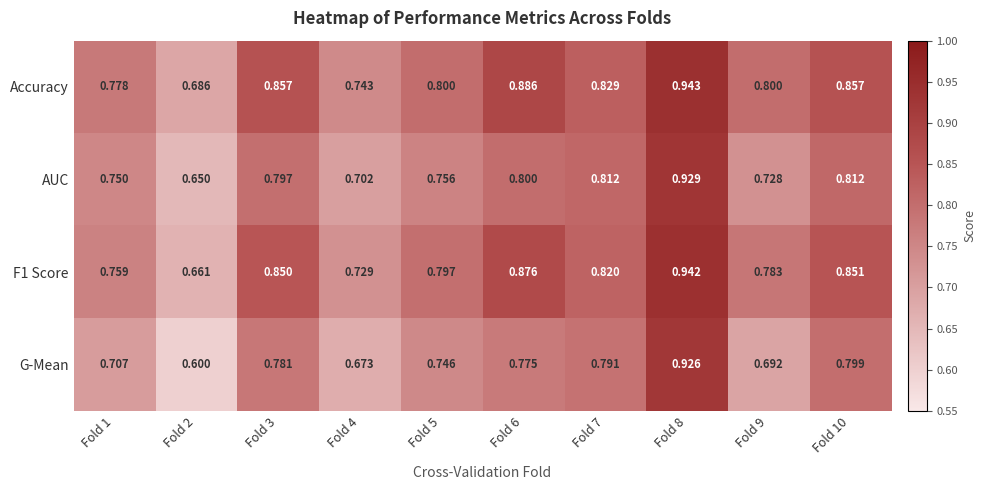

List the series in order of their overall mean, highest first.

Accuracy, F1 Score, AUC, G-Mean